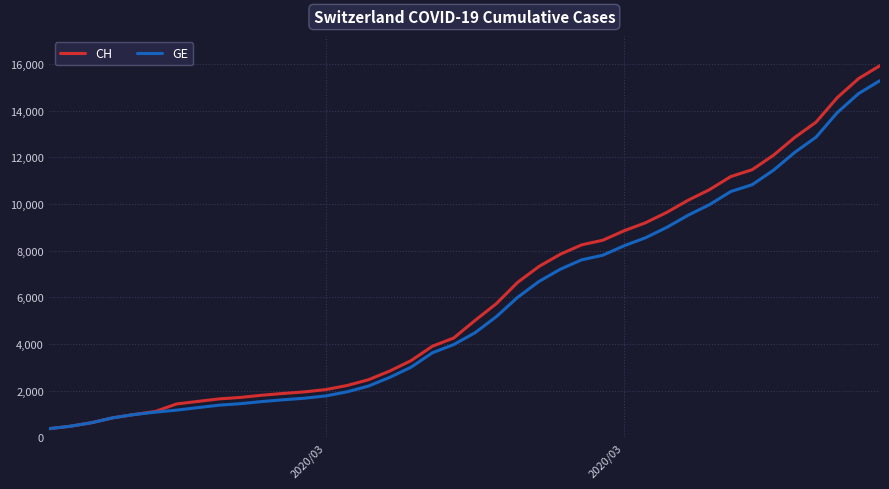

Which series has the largest range (max minus min)?

CH